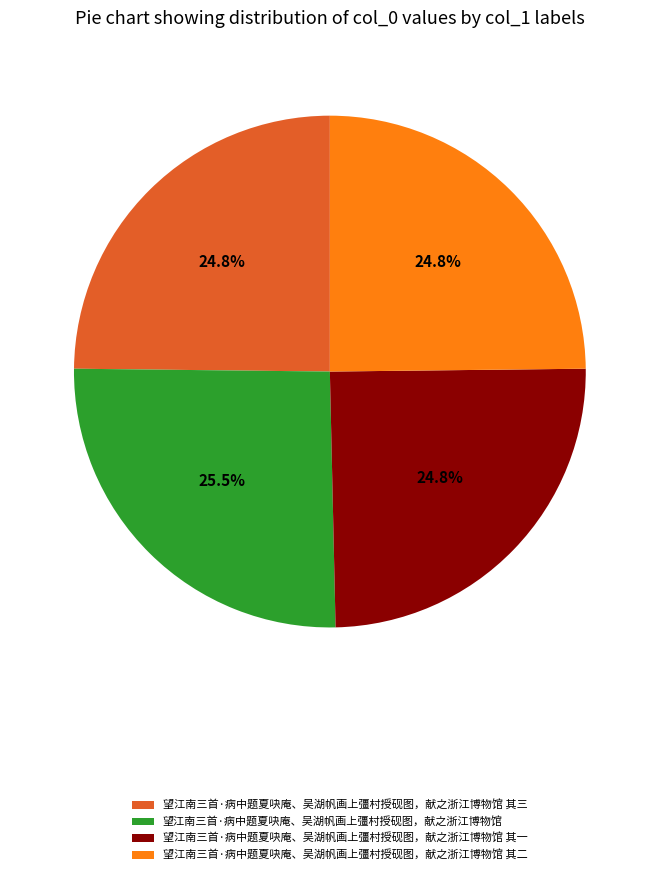

Is there a majority slice in this chart?

No